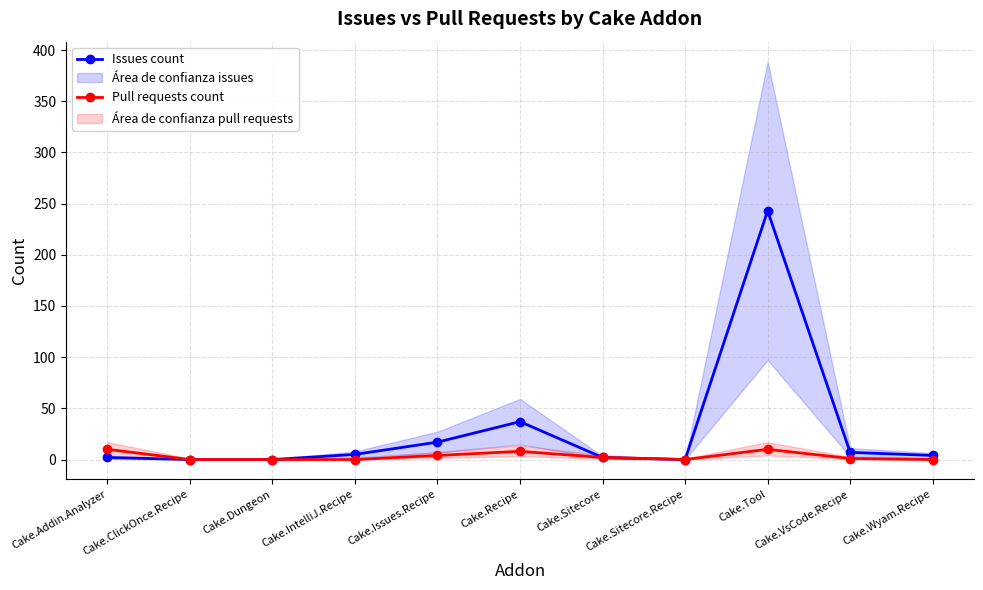

What is the label of the 4th point from the right?

Cake.Sitecore.Recipe